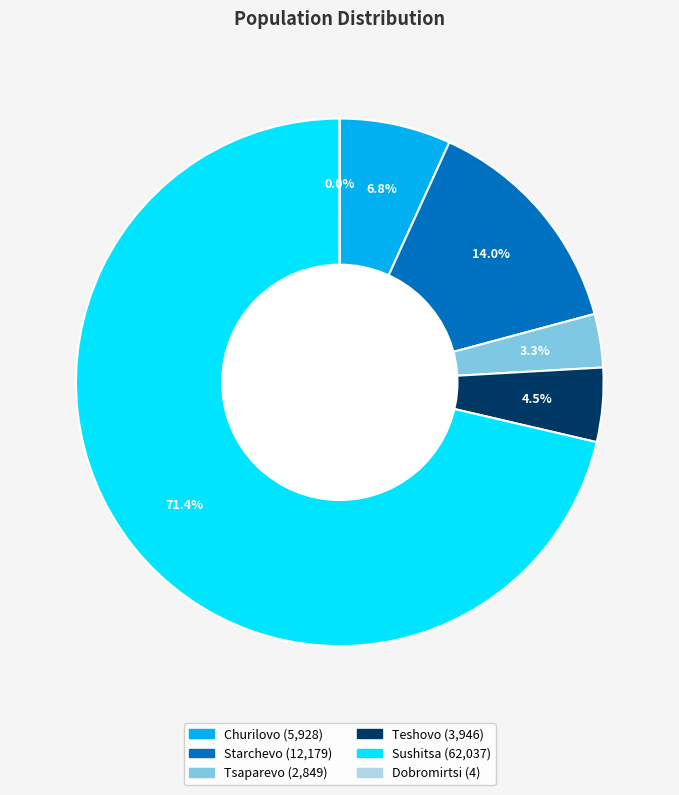

What is the ratio of the value at Tsaparevo to the value at Teshovo?

0.7